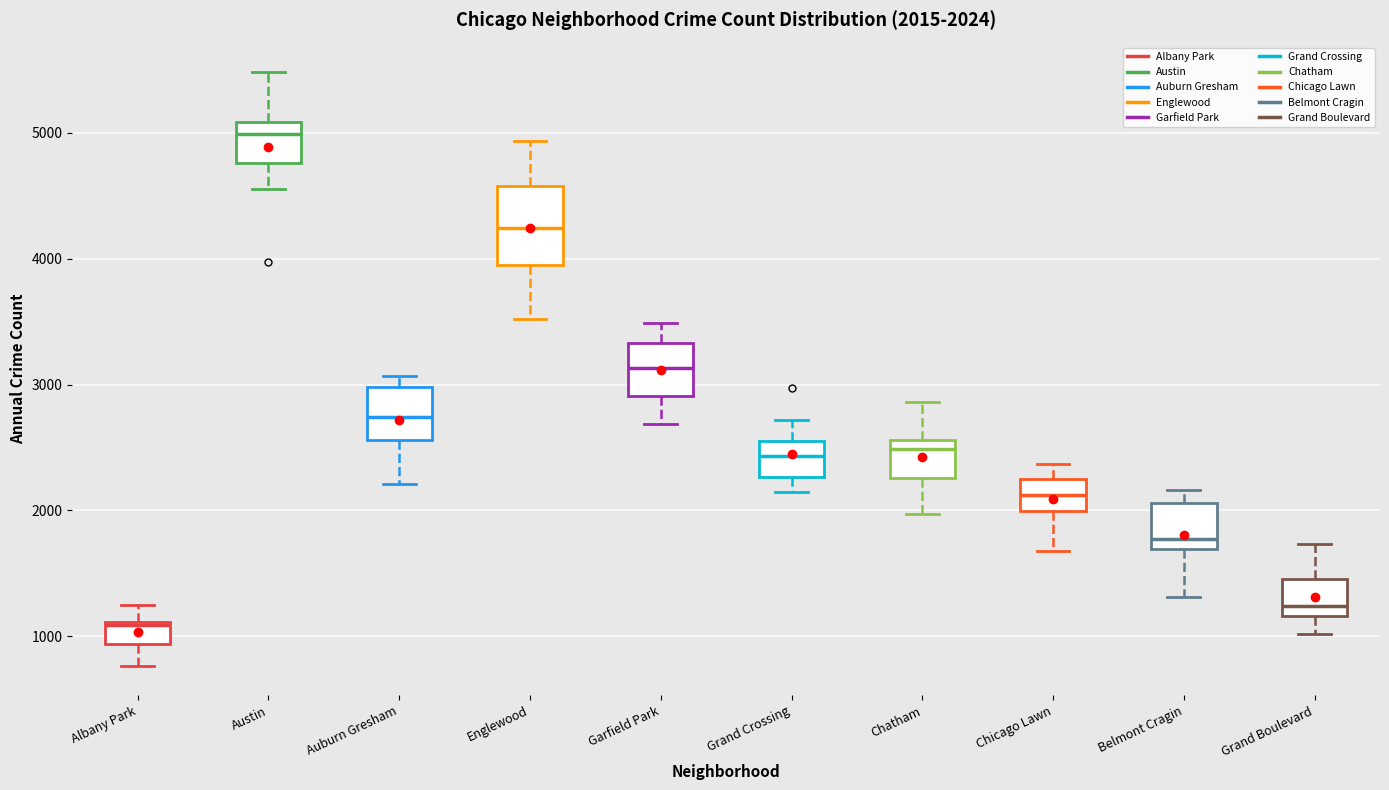

Which box's median line is the lowest?

Albany Park